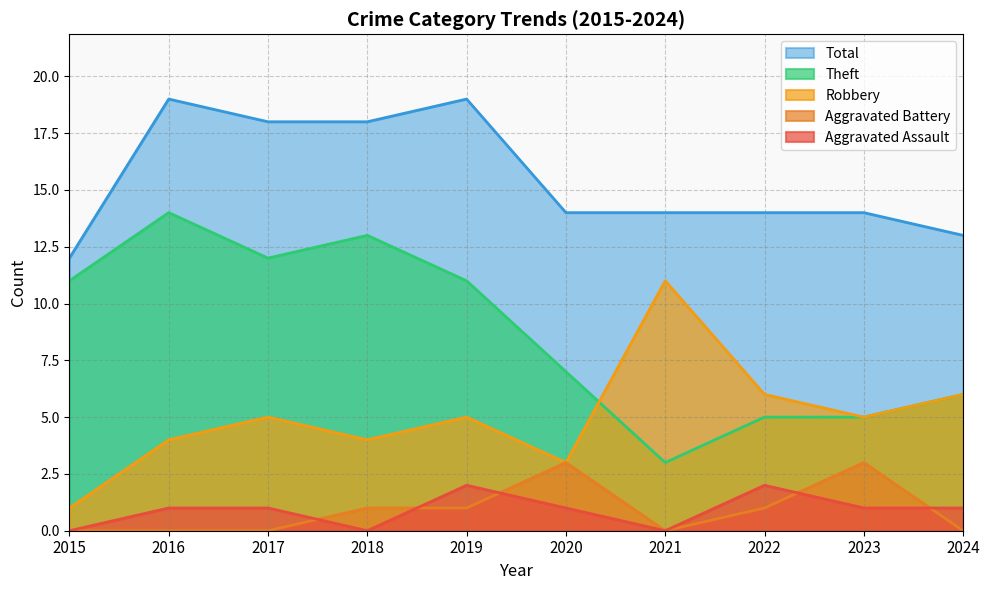

After their last crossing, which series has the higher values: Aggravated Battery or Aggravated Assault?

Aggravated Assault